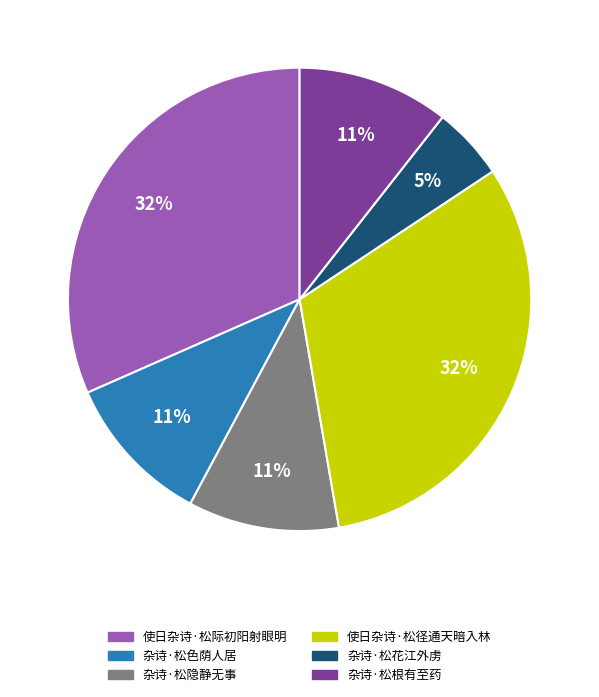

To the nearest percent, what is the difference between the 杂诗·松色荫人居 and 使日杂诗·松径通天暗入林 slice percentages?

21%